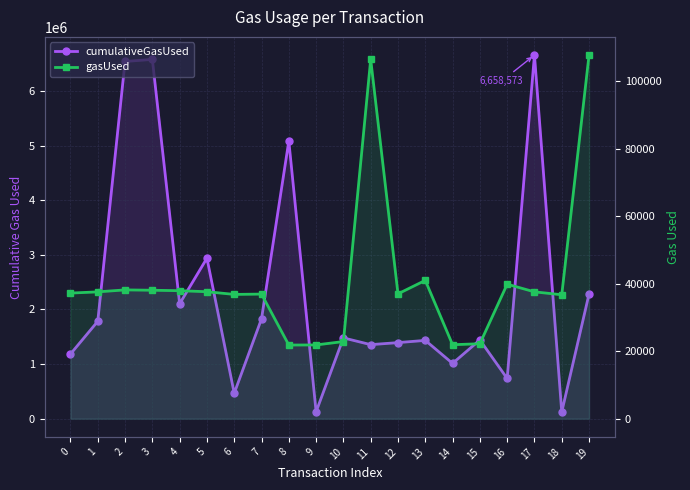

True or false: gasUsed has a value of 37207 at 0.

True